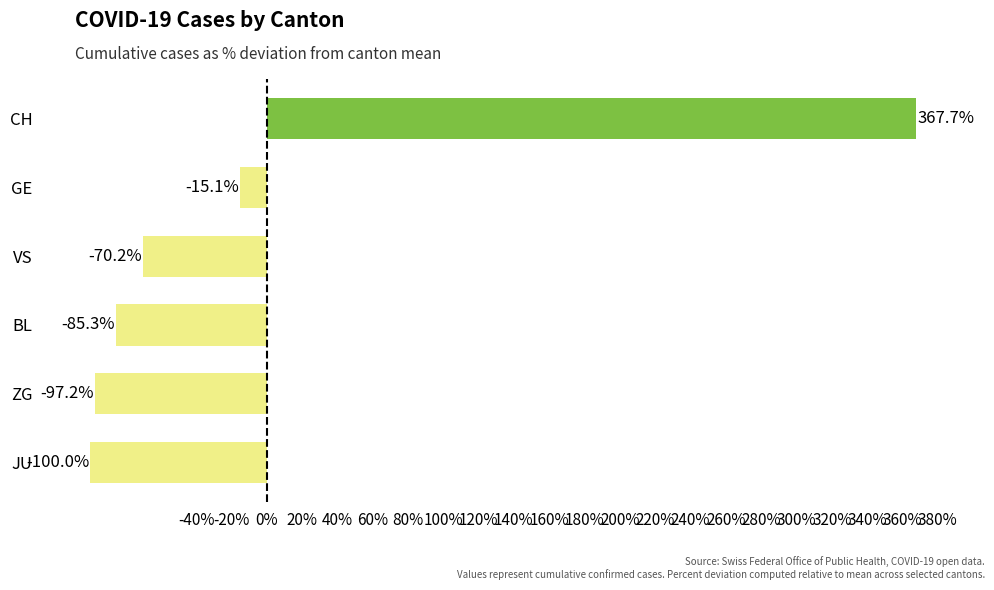

Rank the categories by value from lowest to highest.

JU, ZG, BL, VS, GE, CH